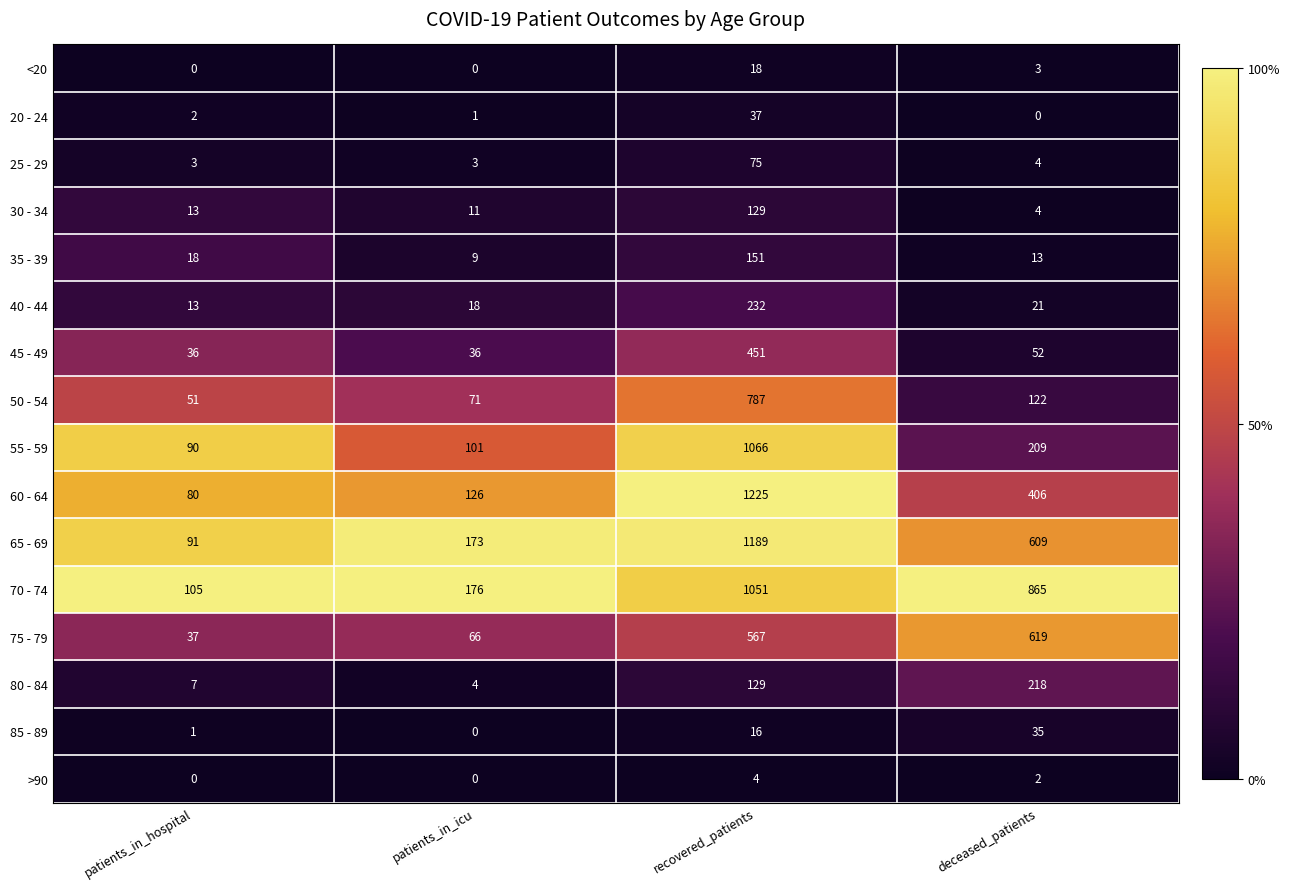

Where is 65 - 69 nearest to the value 640?

deceased_patients